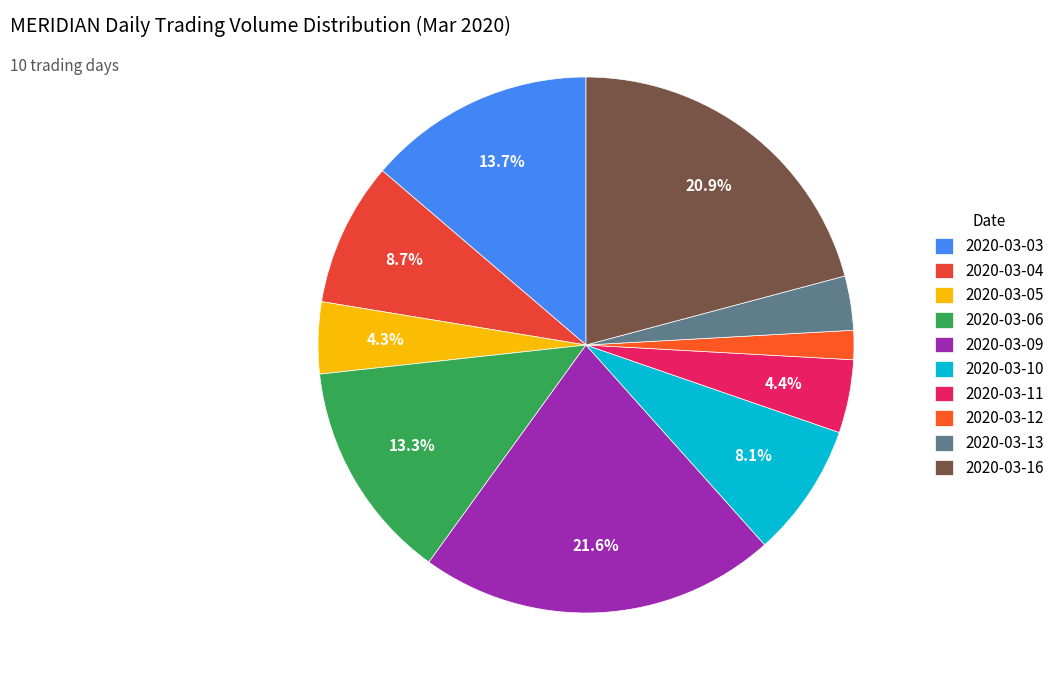

How many segments does this pie chart have?

10